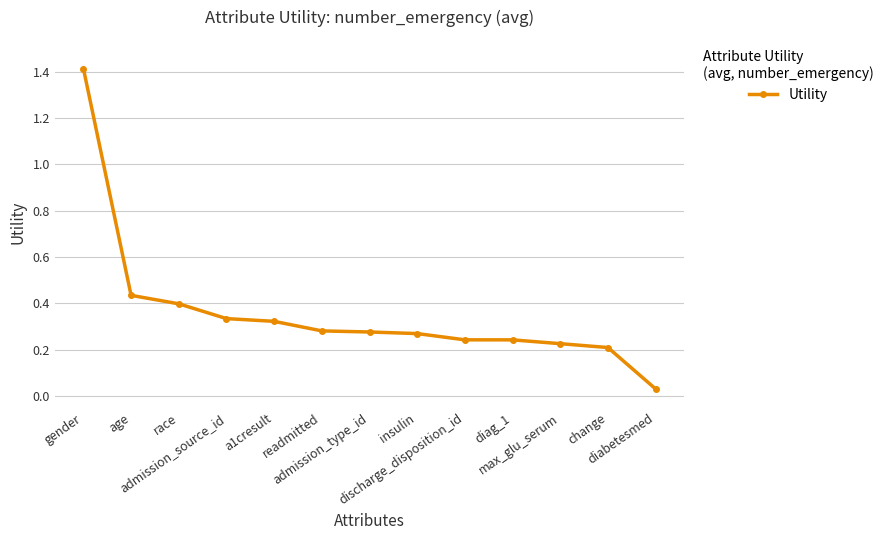

What is the maximum value shown in the chart?

1.4